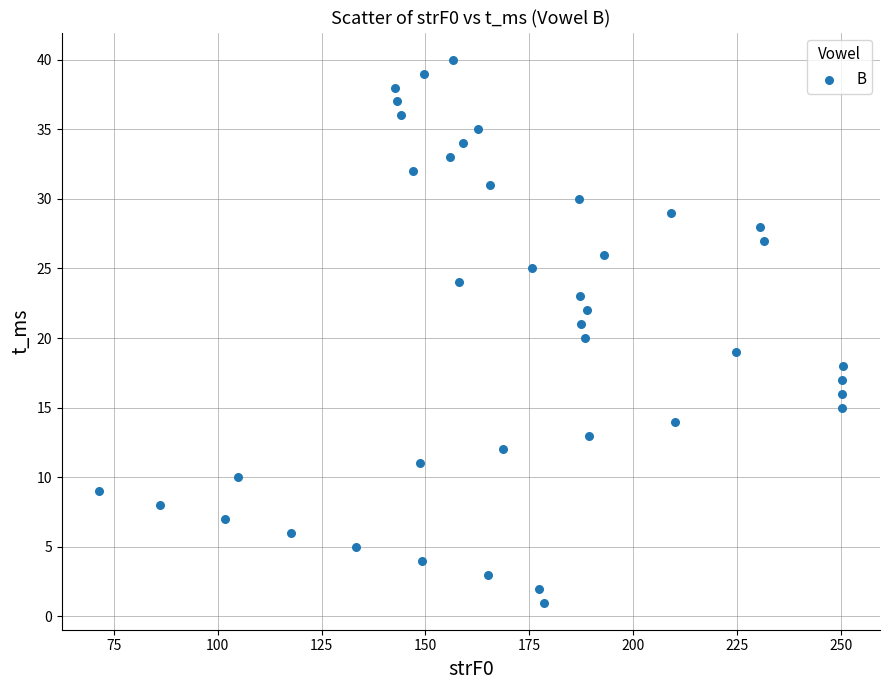

What is the range of Y values (max minus min)?

39